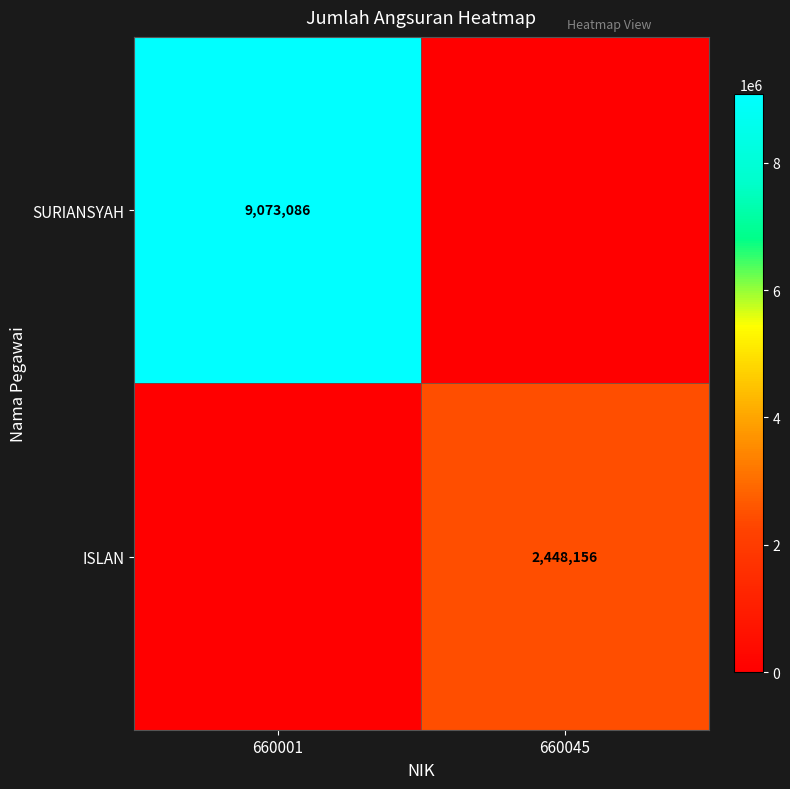

Between 660045 and 660001, which is larger?

660001